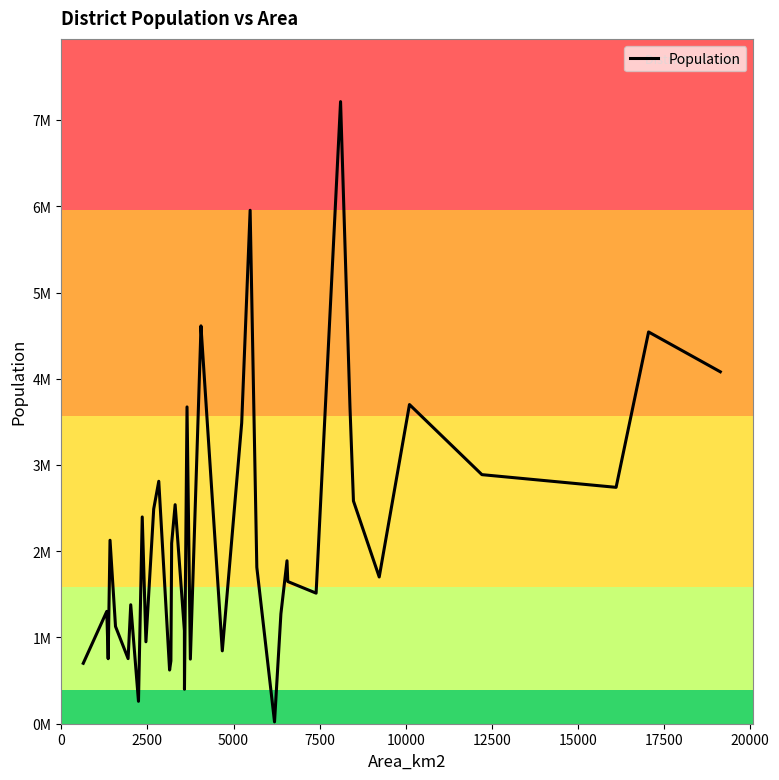

What is the smallest value displayed?

21167